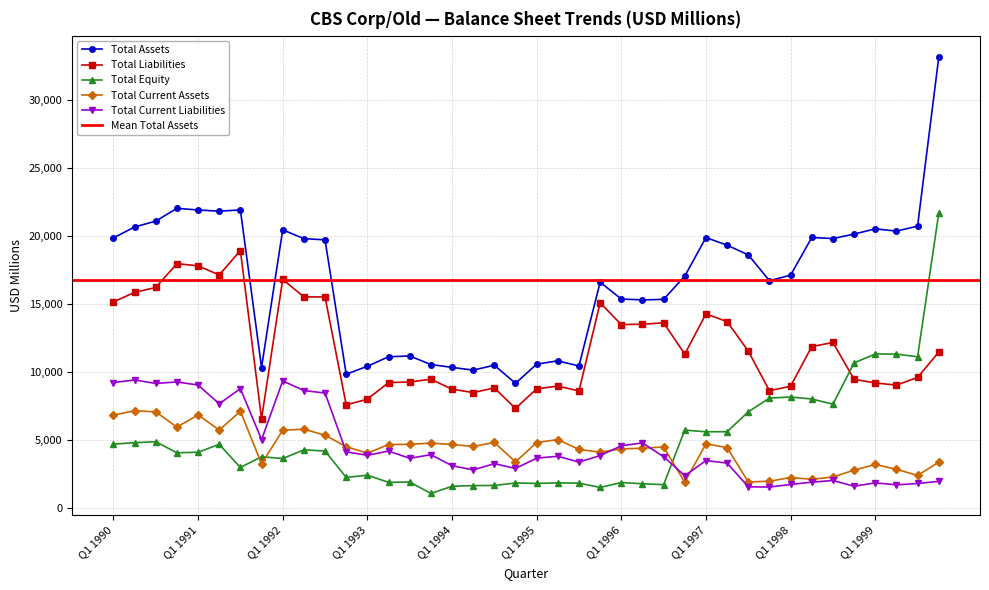

How many values in the Total Assets series exceed 18611?

19